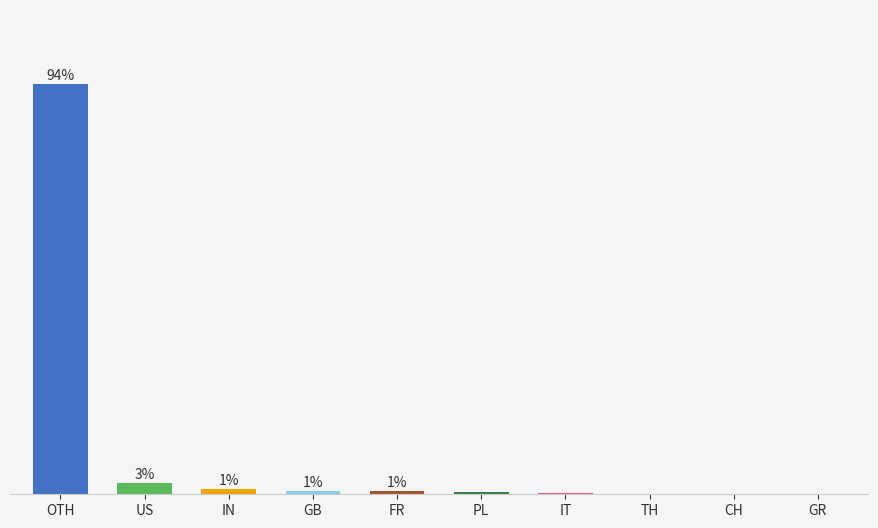

What is the greatest value displayed?

93.6